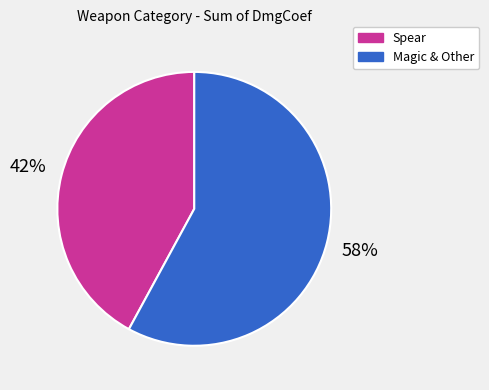

Is the sum of Spear and Magic & Other greater than half?

Yes